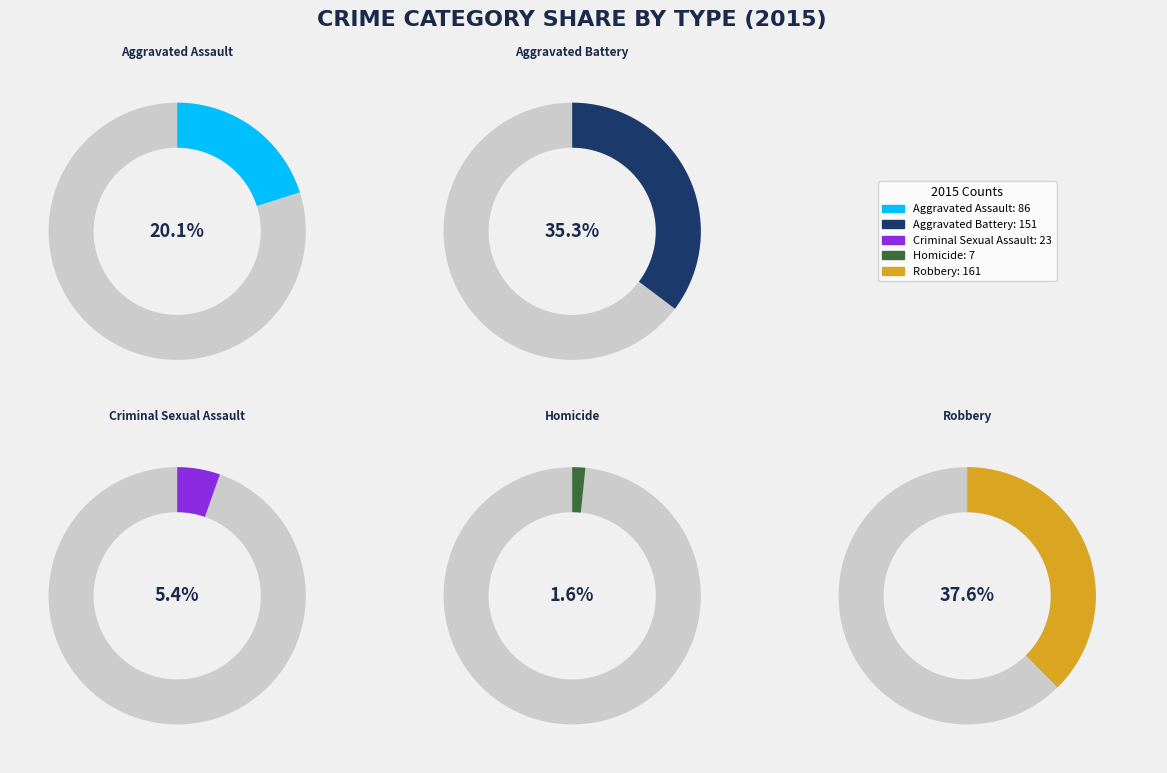

Is Robbery the majority of the pie?

No